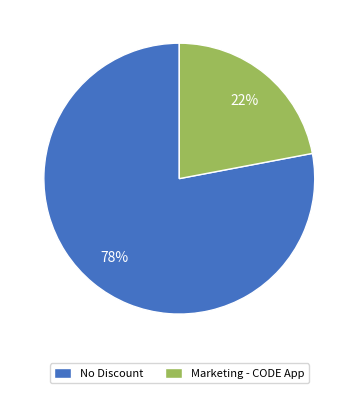

Which slice is the largest?

No Discount